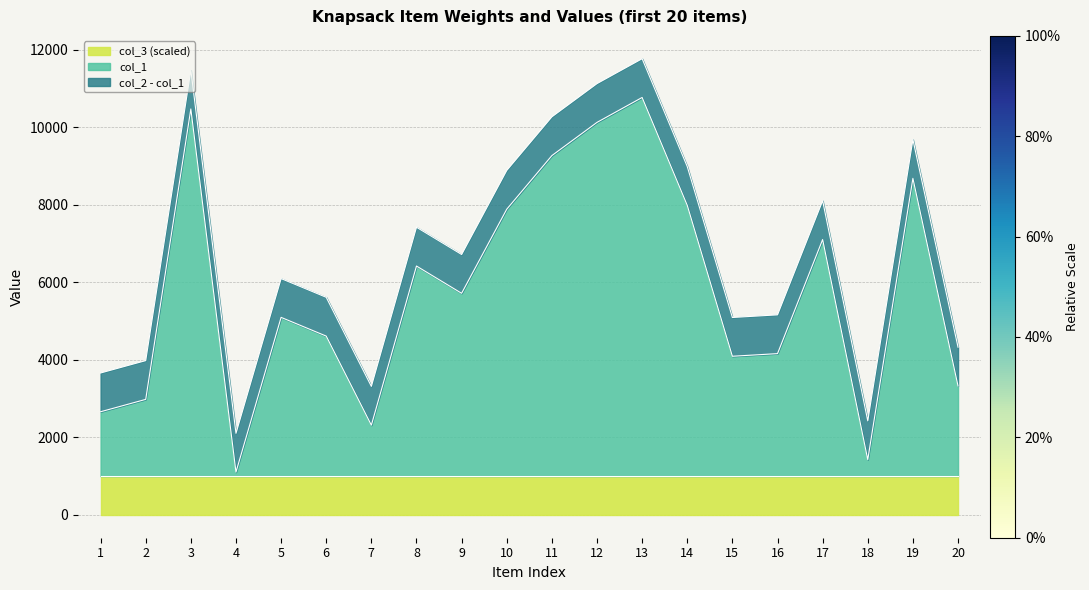

Which series changed the most between 6 and 20?

col_1